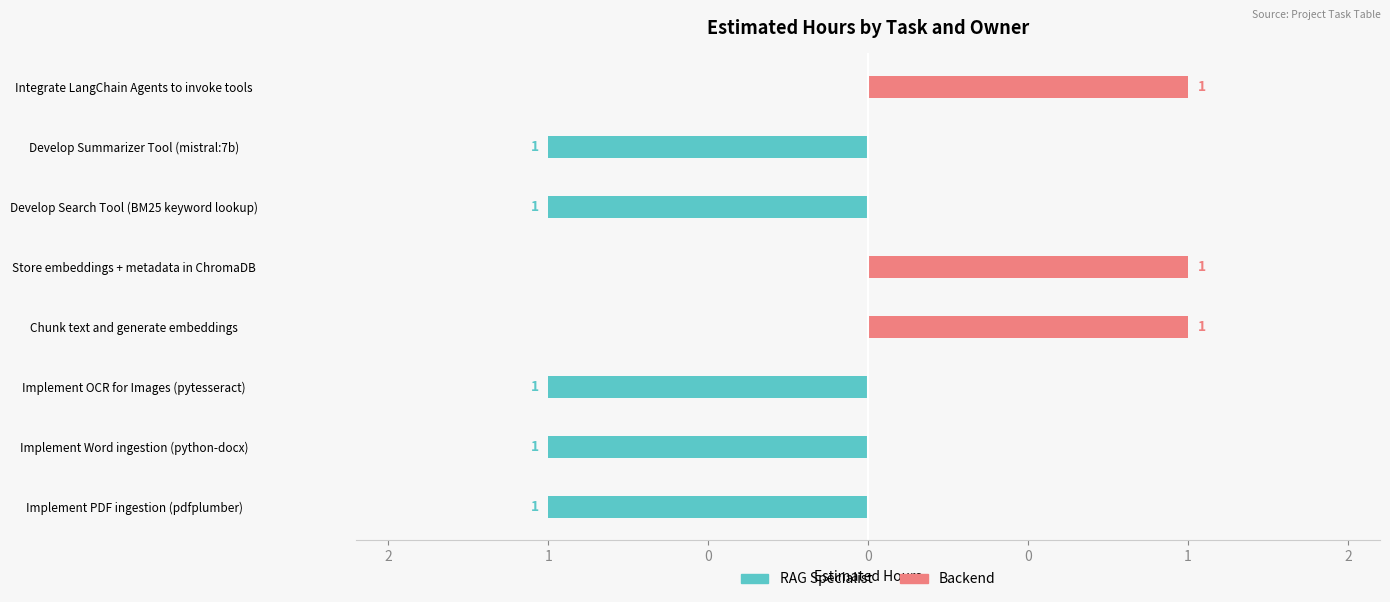

At which label does Backend reach its minimum?

Implement PDF ingestion (pdfplumber)